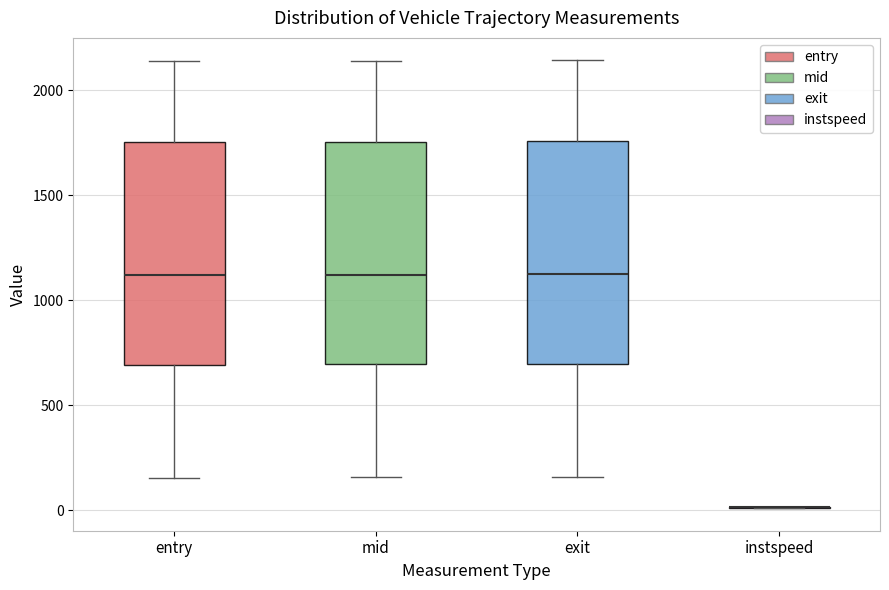

Reading left to right, transcribe this box plot: for each box, give where its median line is, the range the box spans, and where its two whiskers end, as read against the y-axis. The values are not printed on the chart, so give them approximately, as read against the axis.

entry: median 1100, box 700 to 1750, whiskers 150 to 2150
mid: median 1100, box 700 to 1750, whiskers 150 to 2150
exit: median 1100, box 700 to 1750, whiskers 150 to 2150
instspeed: box collapsed to a line at 0, whiskers 0 to 0